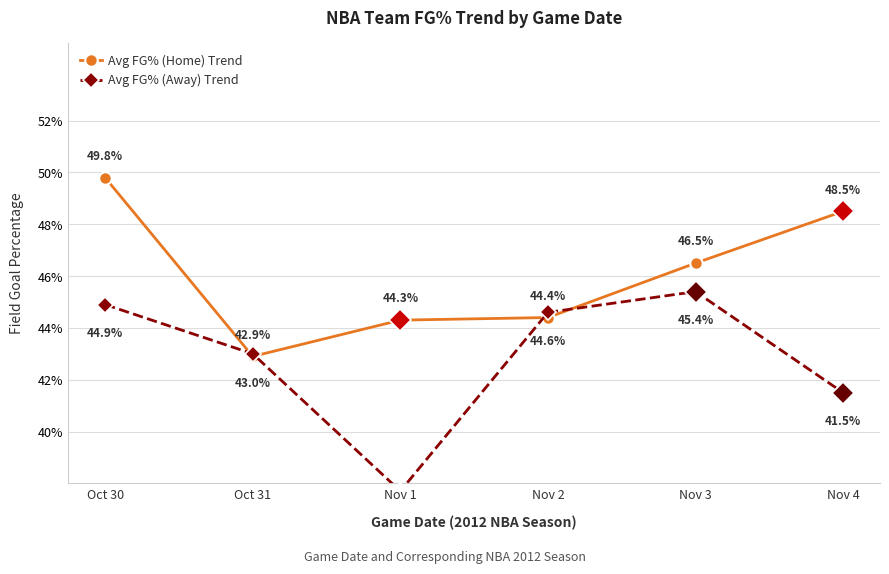

What is the label of the 1st point from the right?

Nov 4